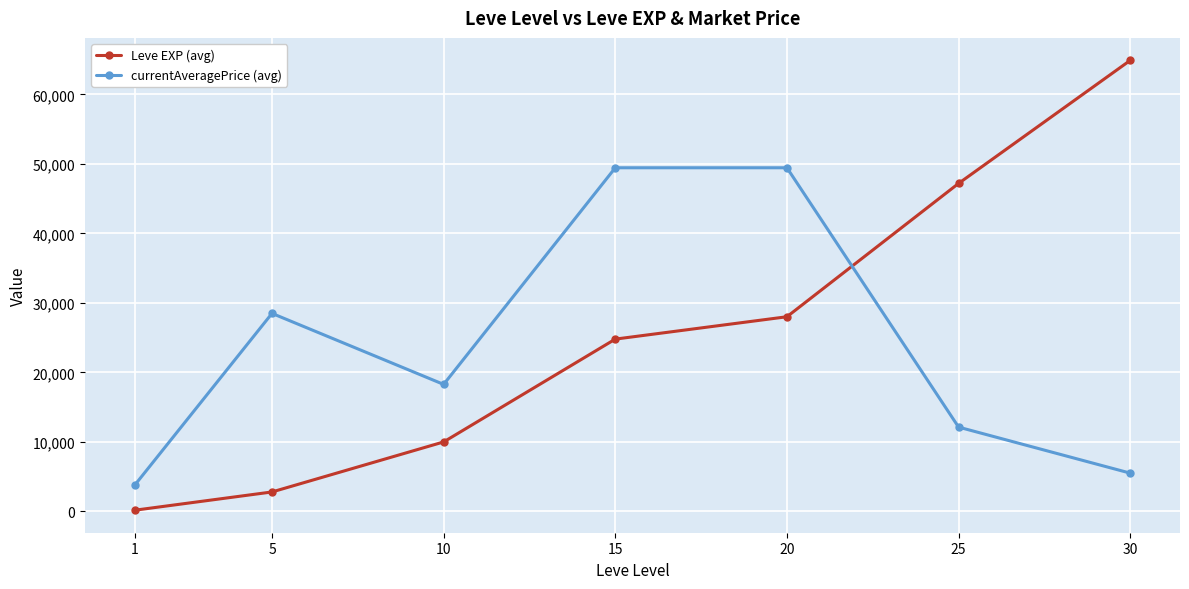

Which category has the highest value across all series?

30